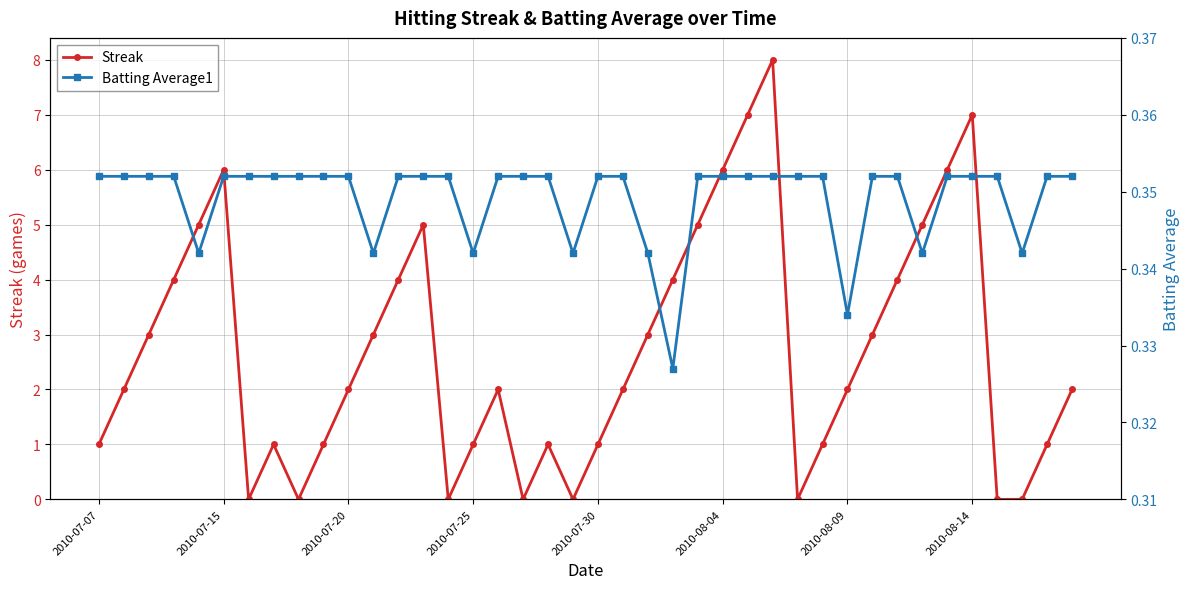

Count the number of categories in the chart.

40